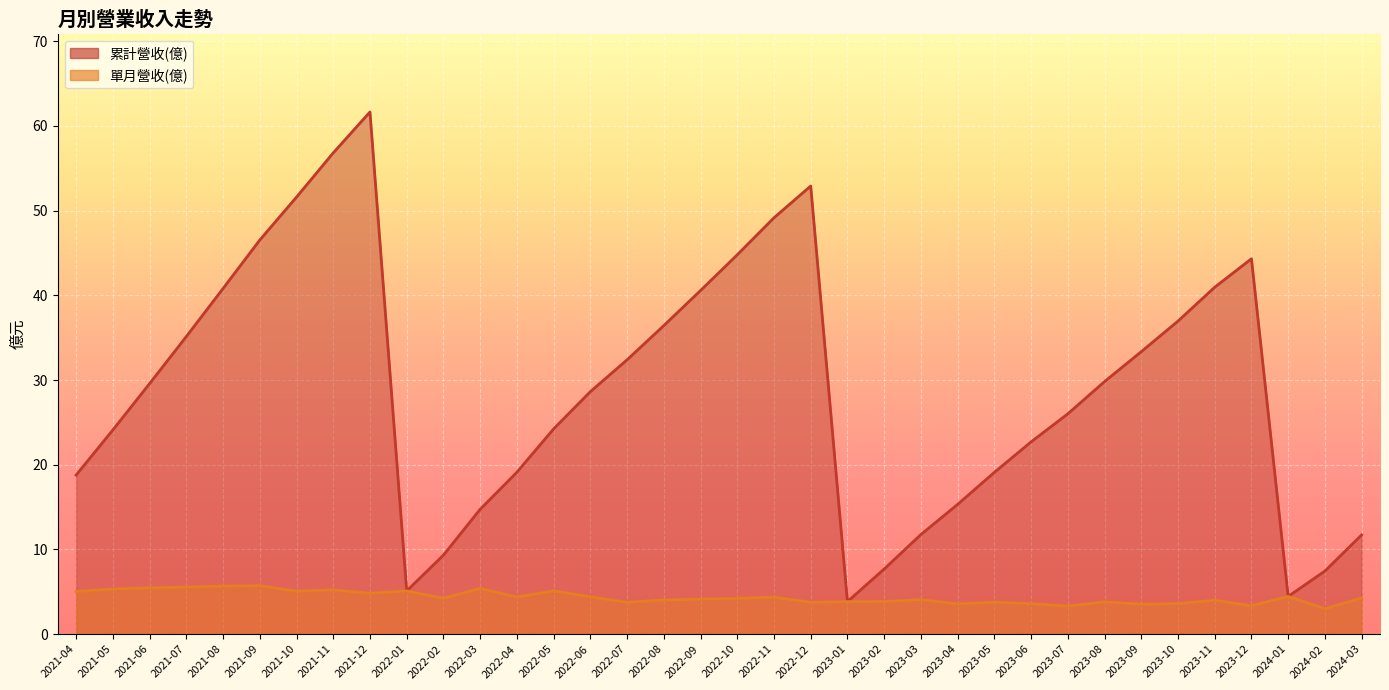

True or false: 累計營收(億) and 單月營收(億) cross at least once.

False